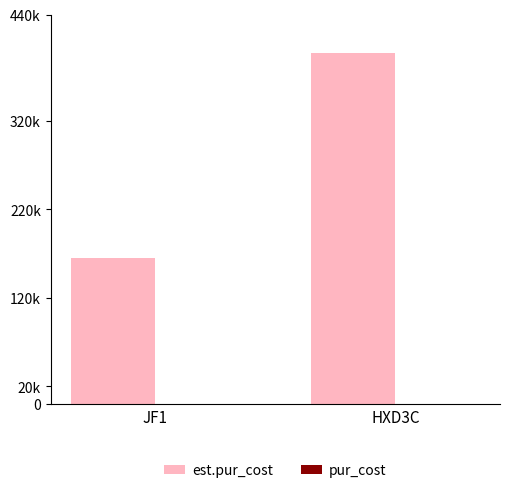

Reading right to left, list all the values displayed in this chart.

est.pur_cost: 396875	165625
pur_cost: 127	53